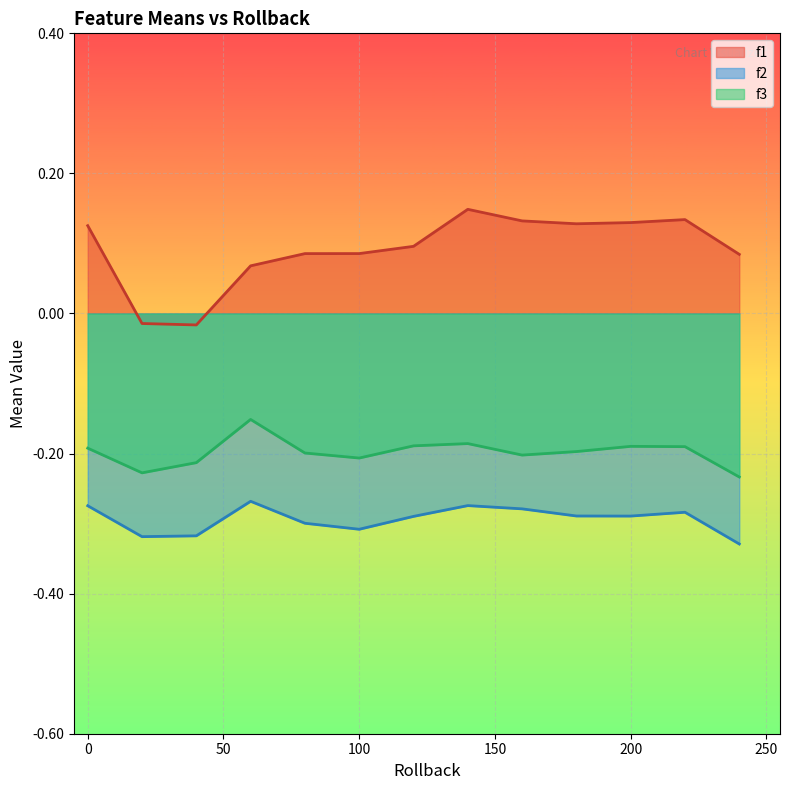

List the series in order of their overall mean, highest first.

f1, f3, f2